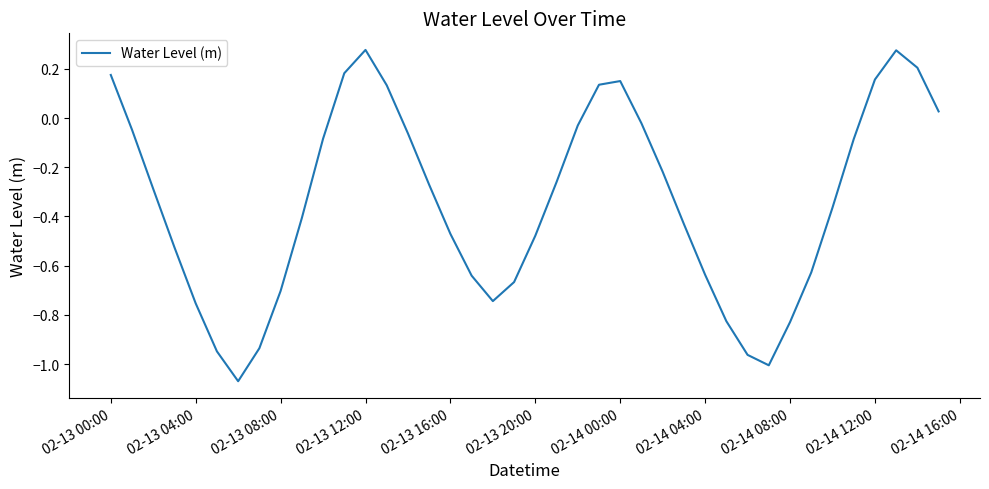

What is the difference between the maximum and minimum values?

1.3